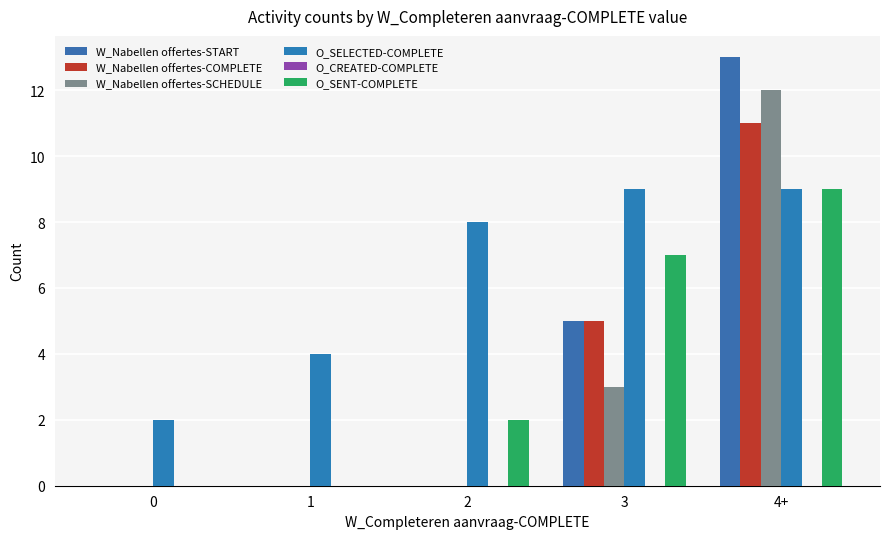

At how many categories does at least one series exceed 6?

3